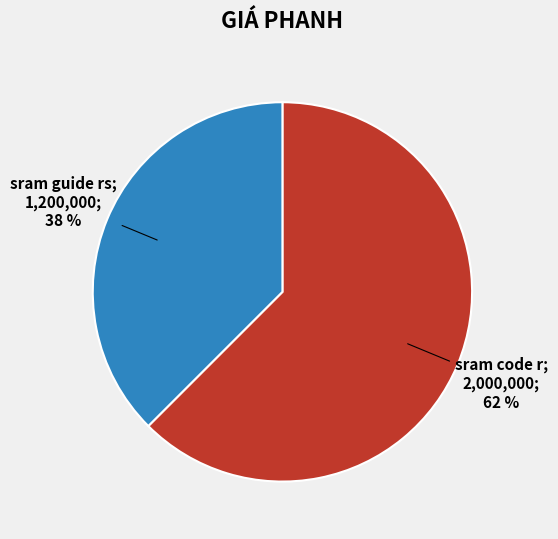

Is there a majority slice in this chart?

Yes